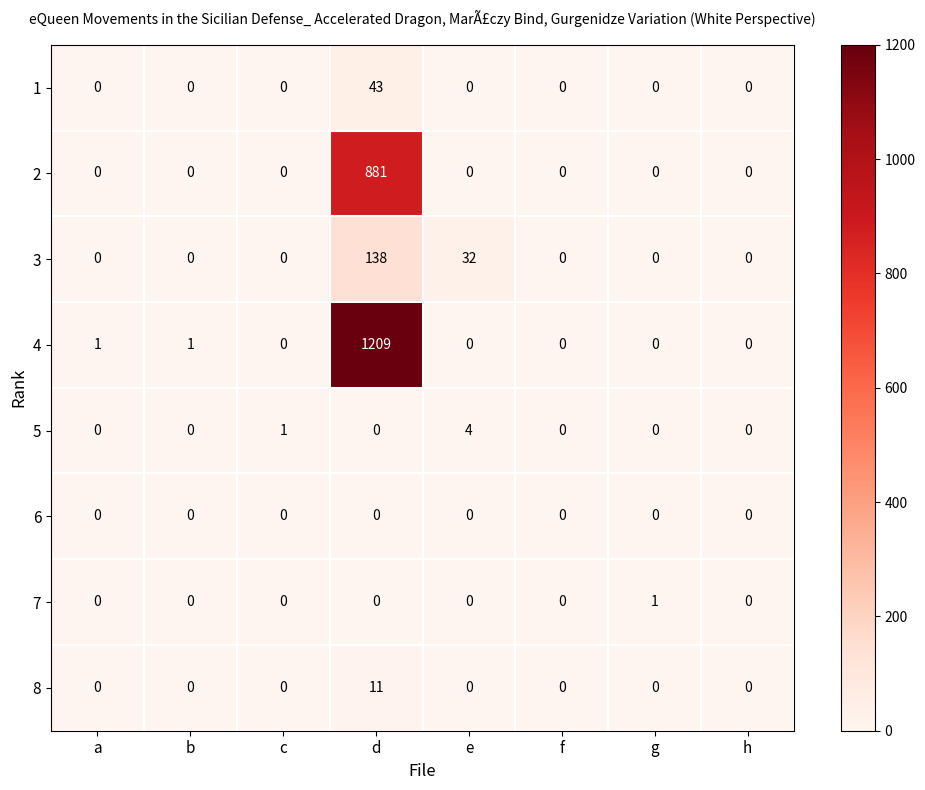

What is the sum of all 2 values?

881